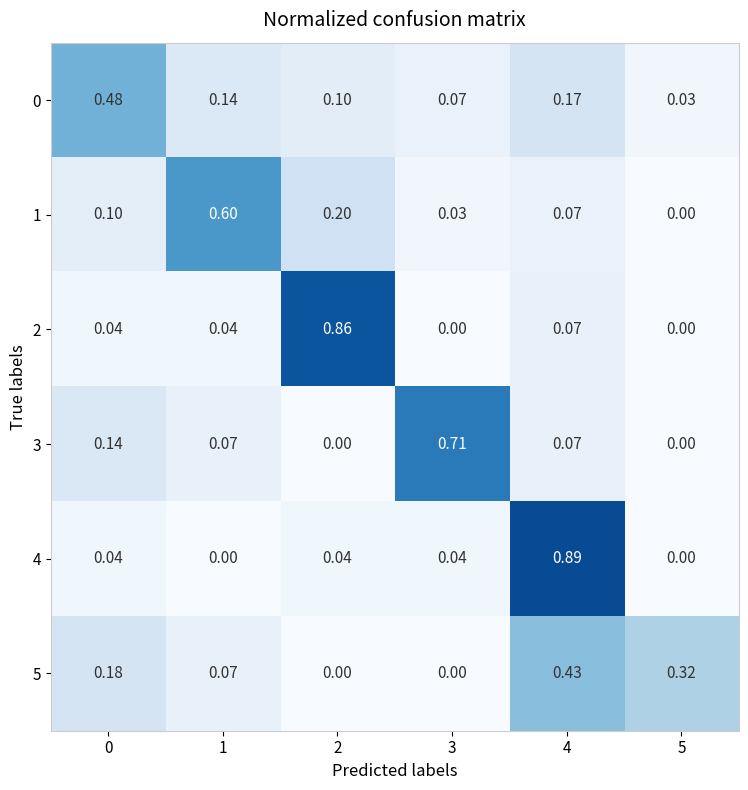

At how many categories does at least one series exceed 0?

6